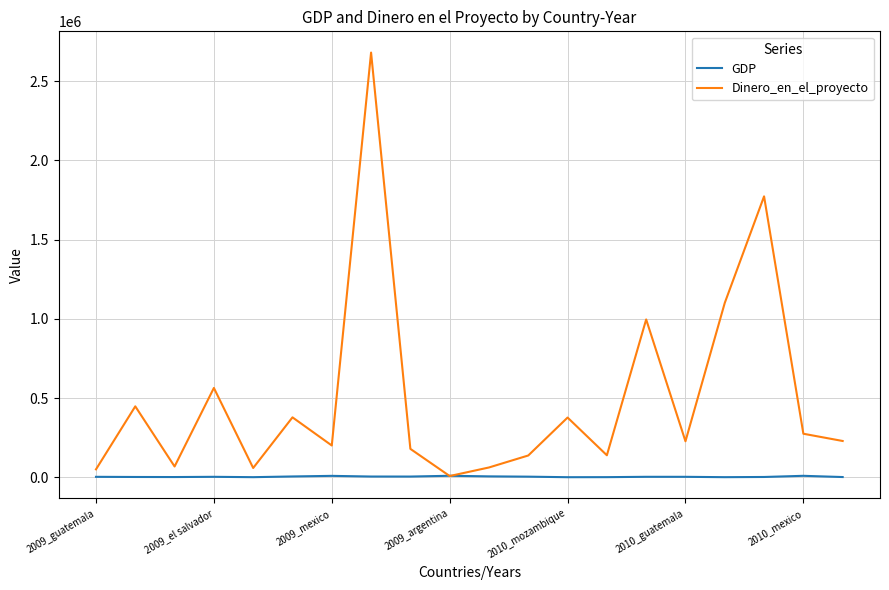

True or false: Dinero_en_el_proyecto has more than 0 interior local peaks.

True